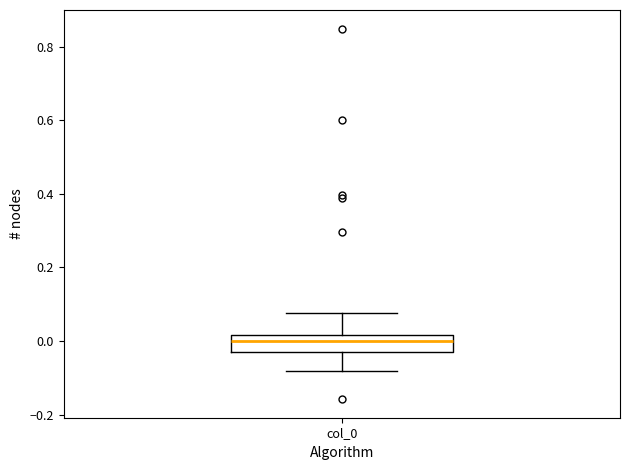

Read this box plot against the y-axis: the position of the median line, the range covered by the box, and the ends of both whiskers. The values are not printed on the chart, so give them approximately, as read against the axis.

median 0.00, box -0.04 to 0.02, whiskers -0.08 to 0.08